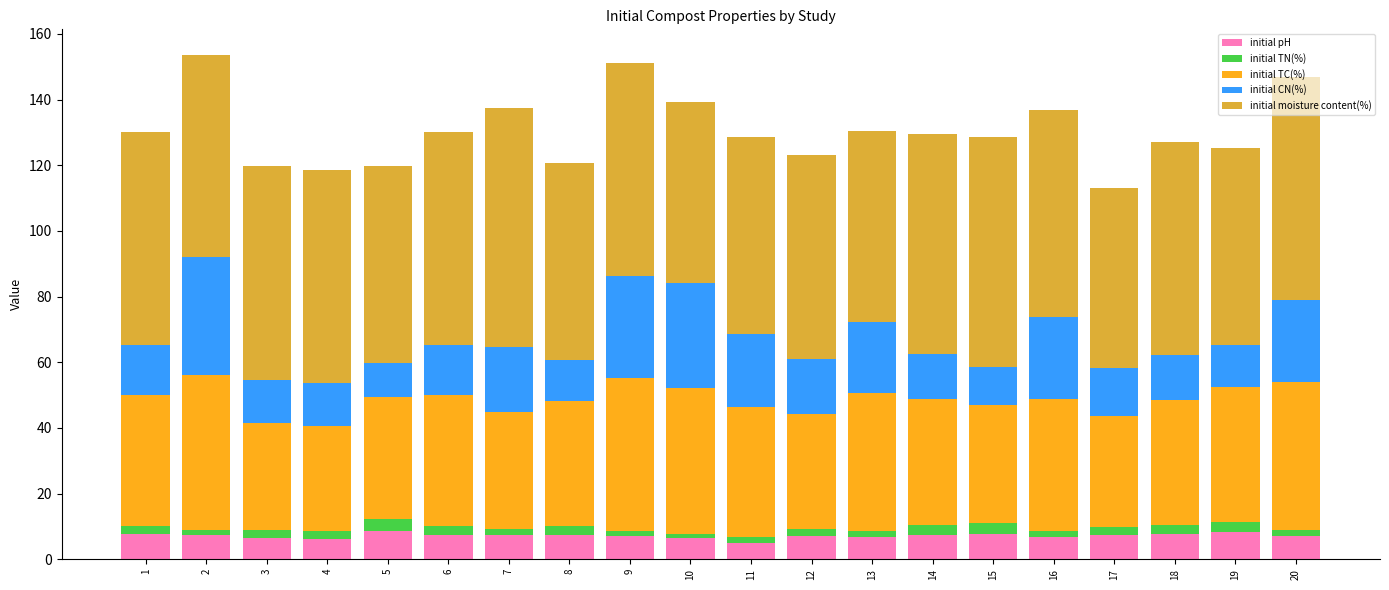

How many bars are there in total?

20